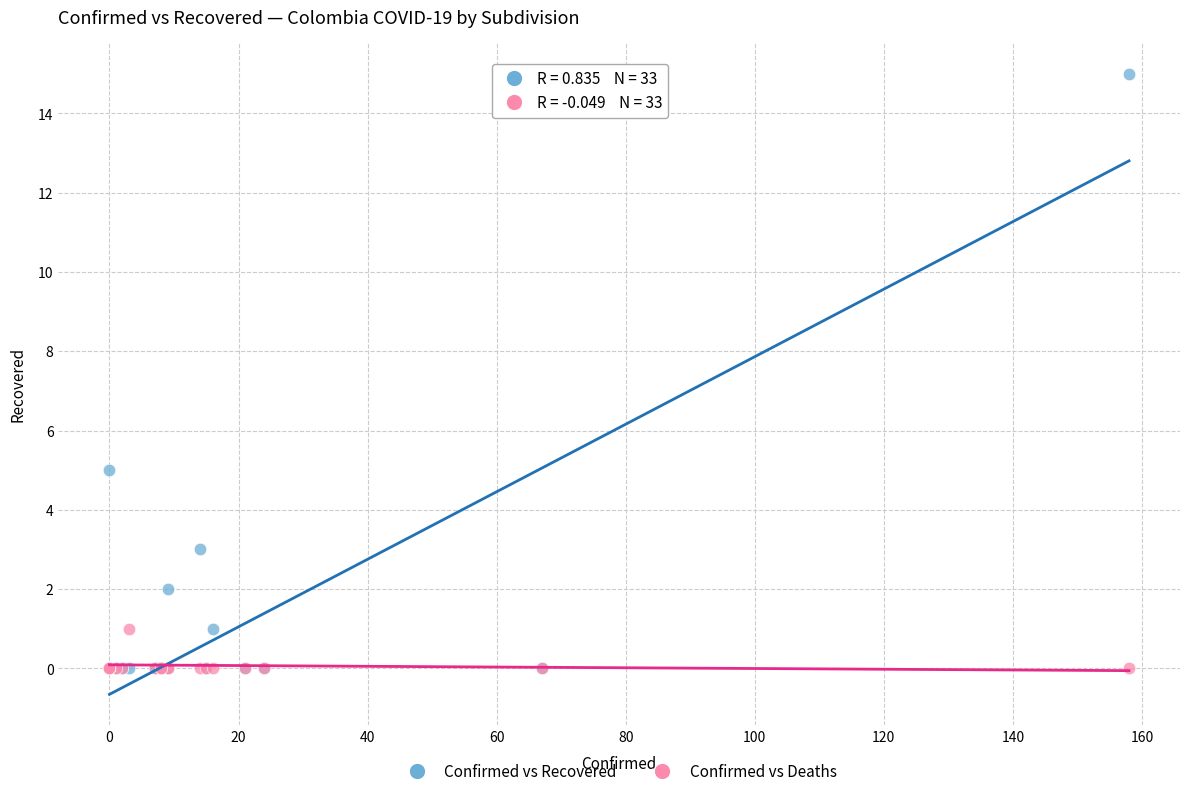

What are all the series names shown in the legend?

Confirmed vs Recovered, Confirmed vs Deaths